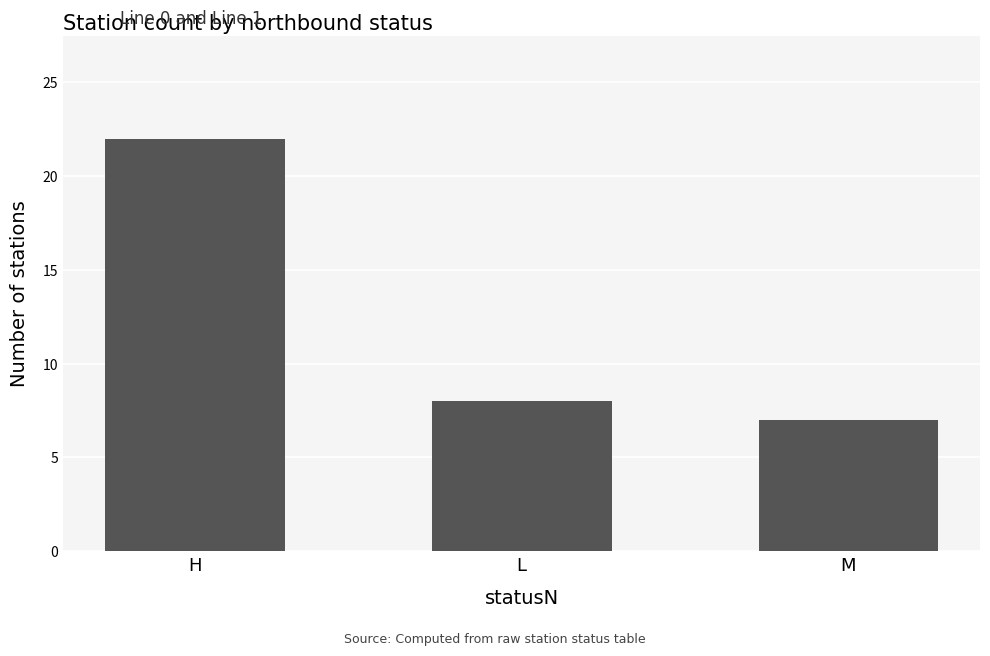

What is the change in value from H to M?

-15